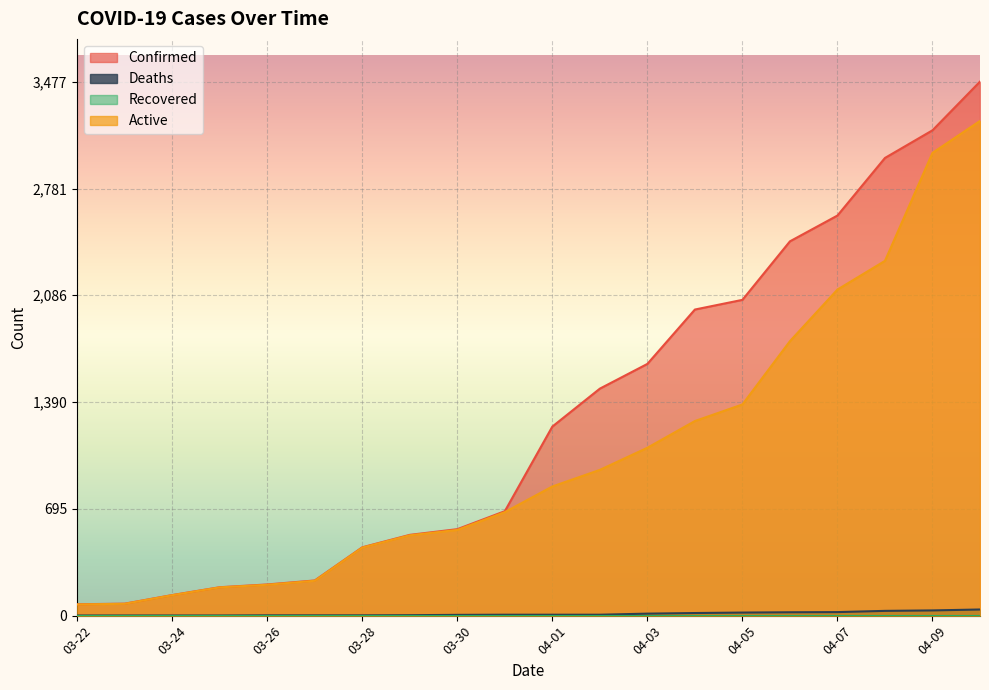

True or false: Active and Deaths cross at least once.

False